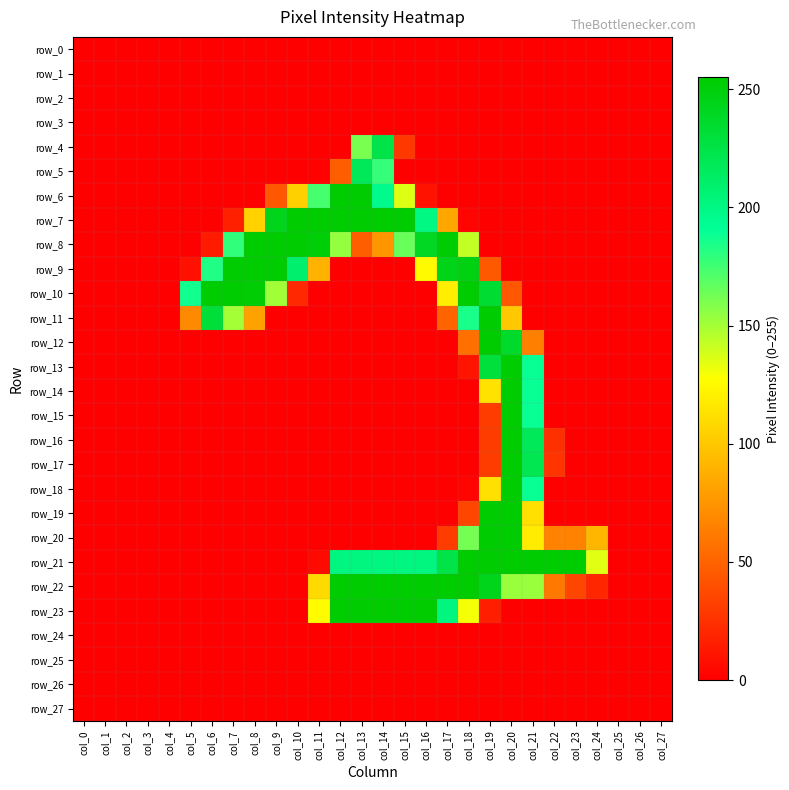

What is the difference between the maximum and minimum values in the row_10 series?

254